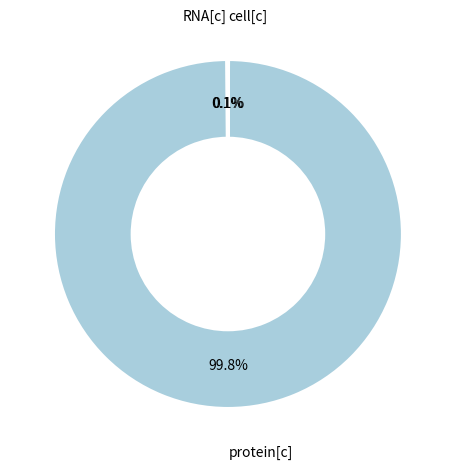

Which category has the biggest portion of the pie?

protein[c]